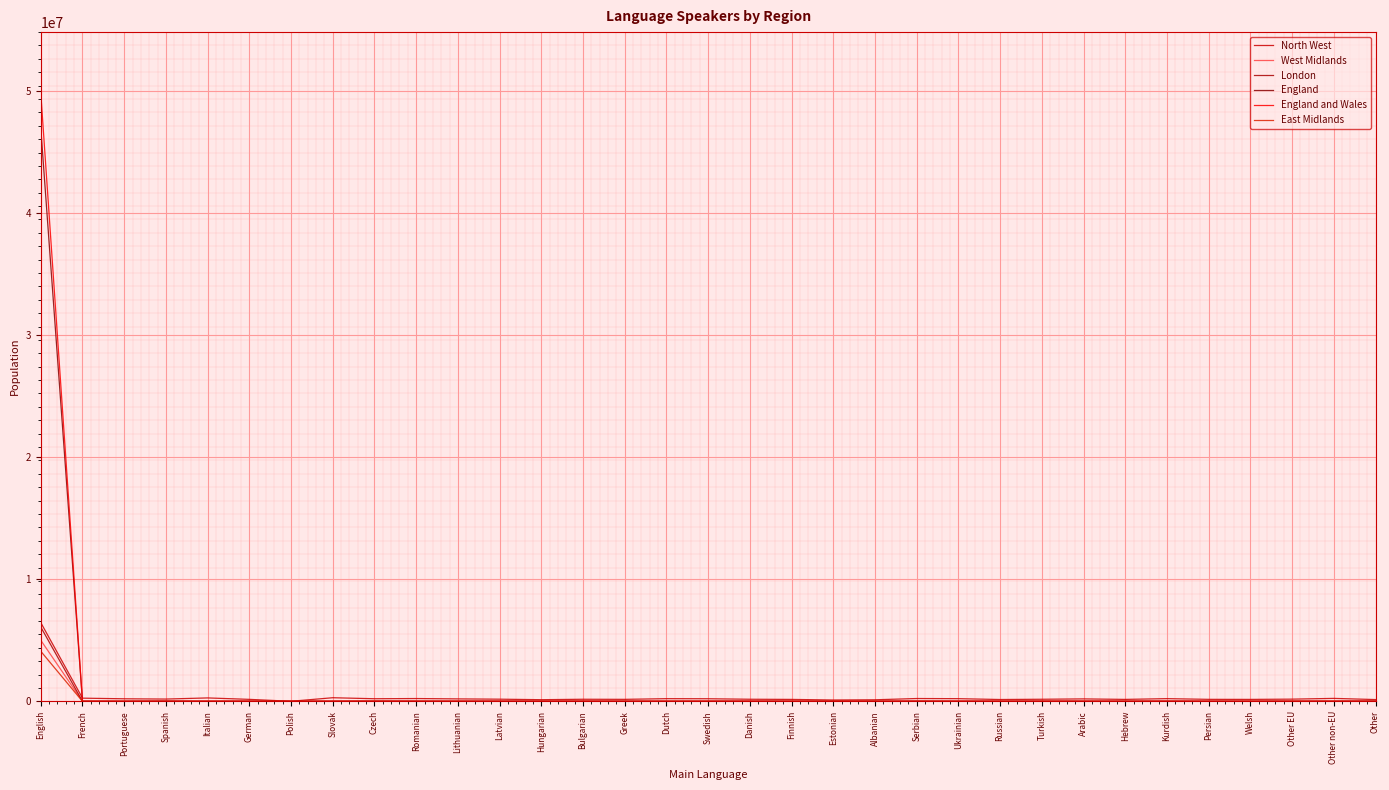

Read the England value at Serbian.

1485.0